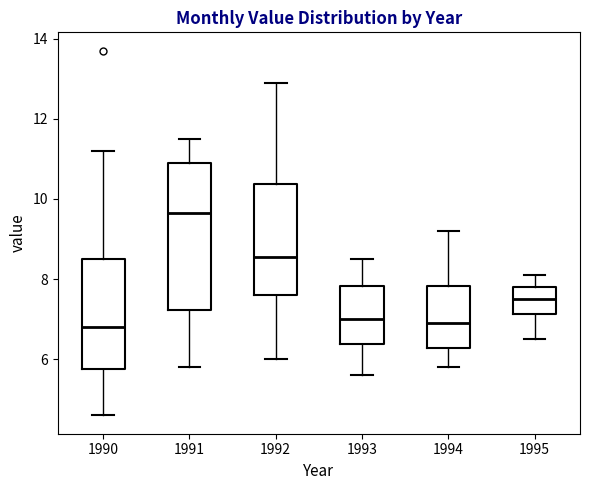

Reading left to right, transcribe this box plot: for each box, give where its median line is, the range the box spans, and where its two whiskers end, as read against the y-axis. The values are not printed on the chart, so give them approximately, as read against the axis.

1990: median 6.8, box 5.8 to 8.6, whiskers 4.6 to 11.2
1991: median 9.6, box 7.2 to 11.0, whiskers 5.8 to 11.6
1992: median 8.6, box 7.6 to 10.4, whiskers 6.0 to 13.0
1993: median 7.0, box 6.4 to 7.8, whiskers 5.6 to 8.6
1994: median 7.0, box 6.2 to 7.8, whiskers 5.8 to 9.2
1995: median 7.6, box 7.2 to 7.8, whiskers 6.6 to 8.2